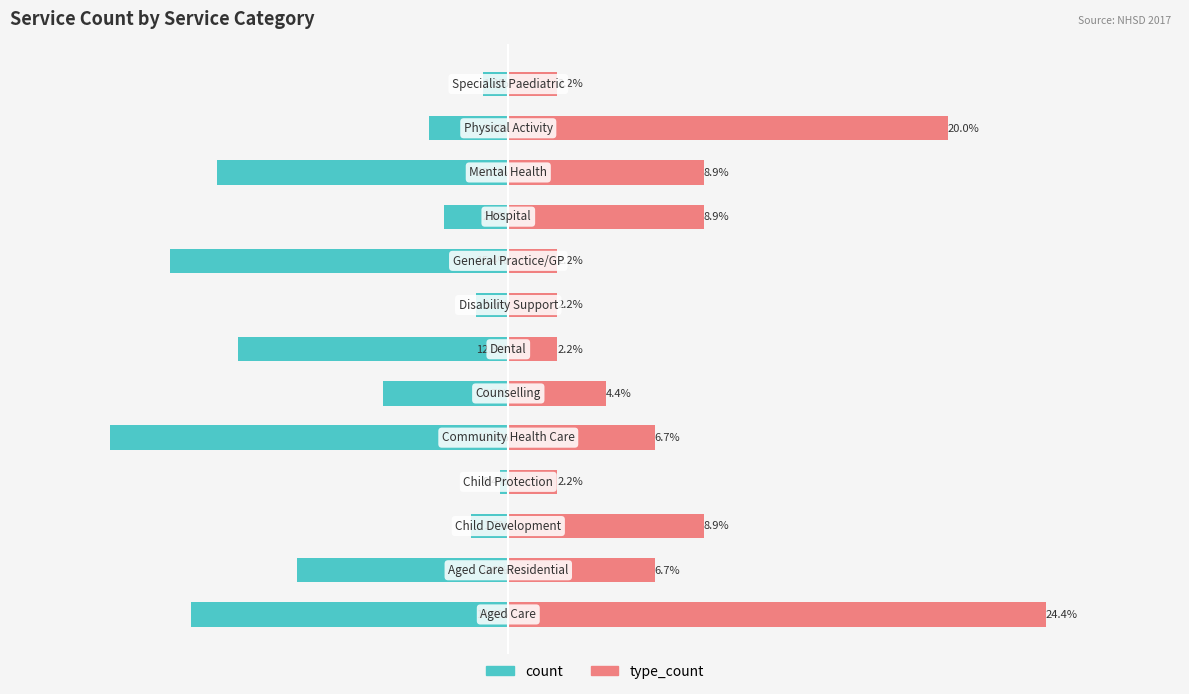

What is the average value of the count series?

-7.7